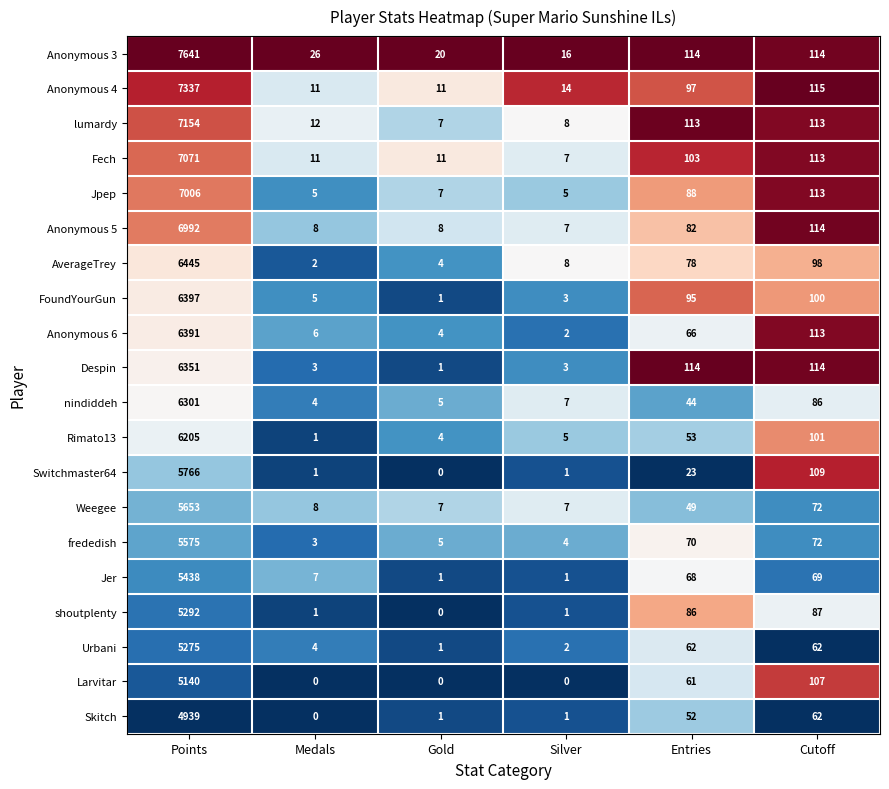

Read the AverageTrey value at Cutoff.

98